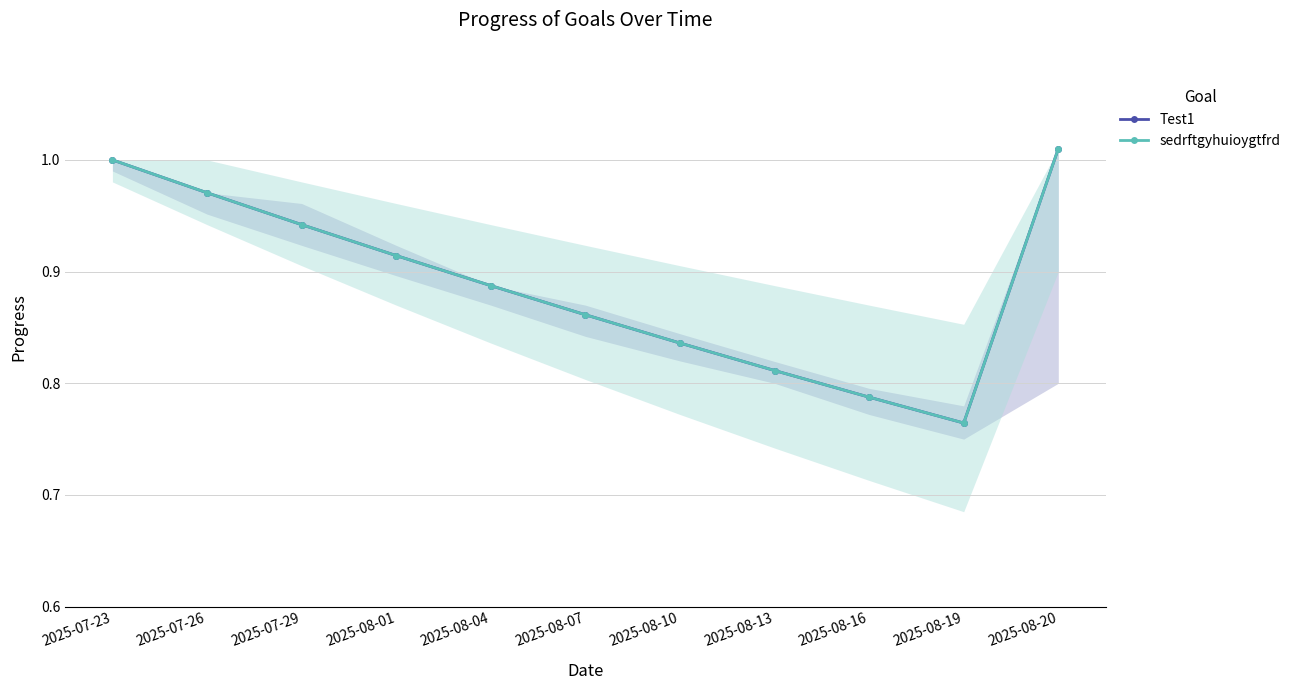

What is the difference between the second highest and minimum values in the Test1 series?

0.2